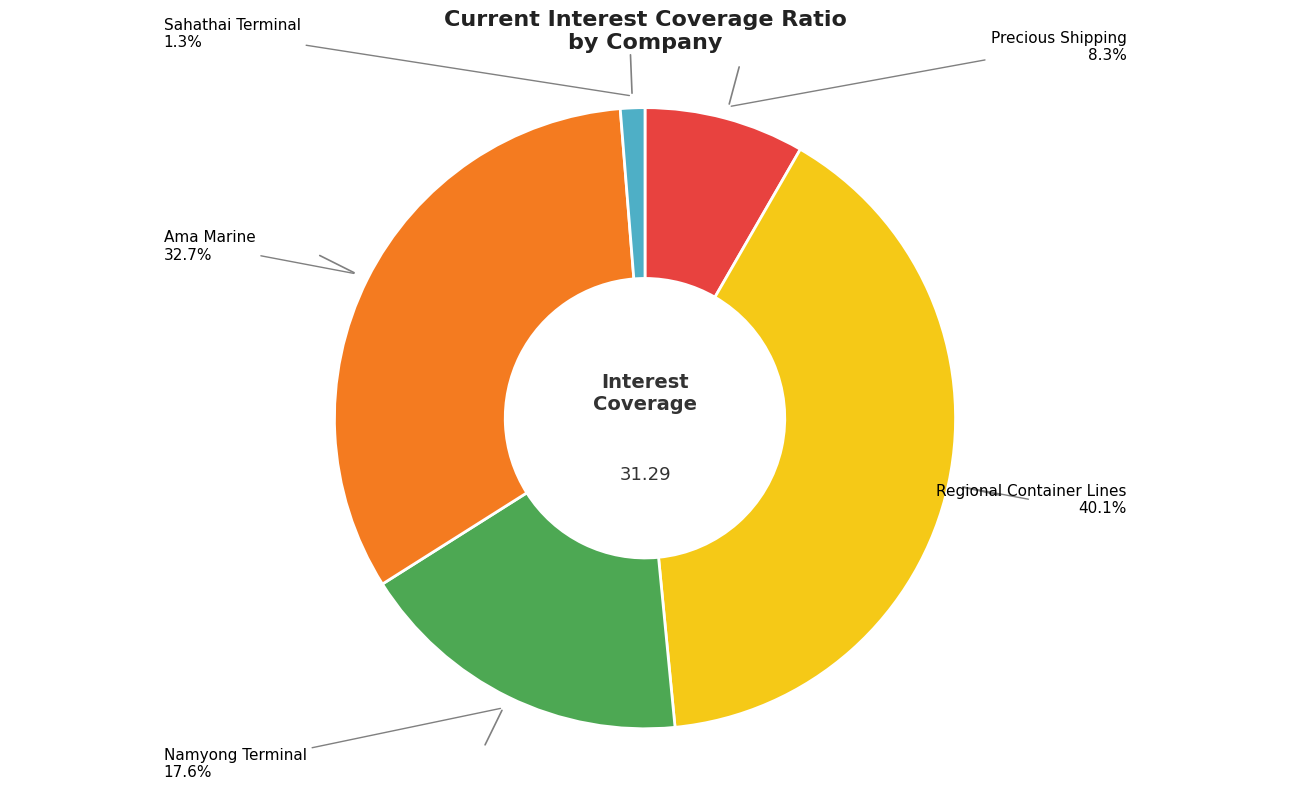

Count the number of slices in the pie.

5